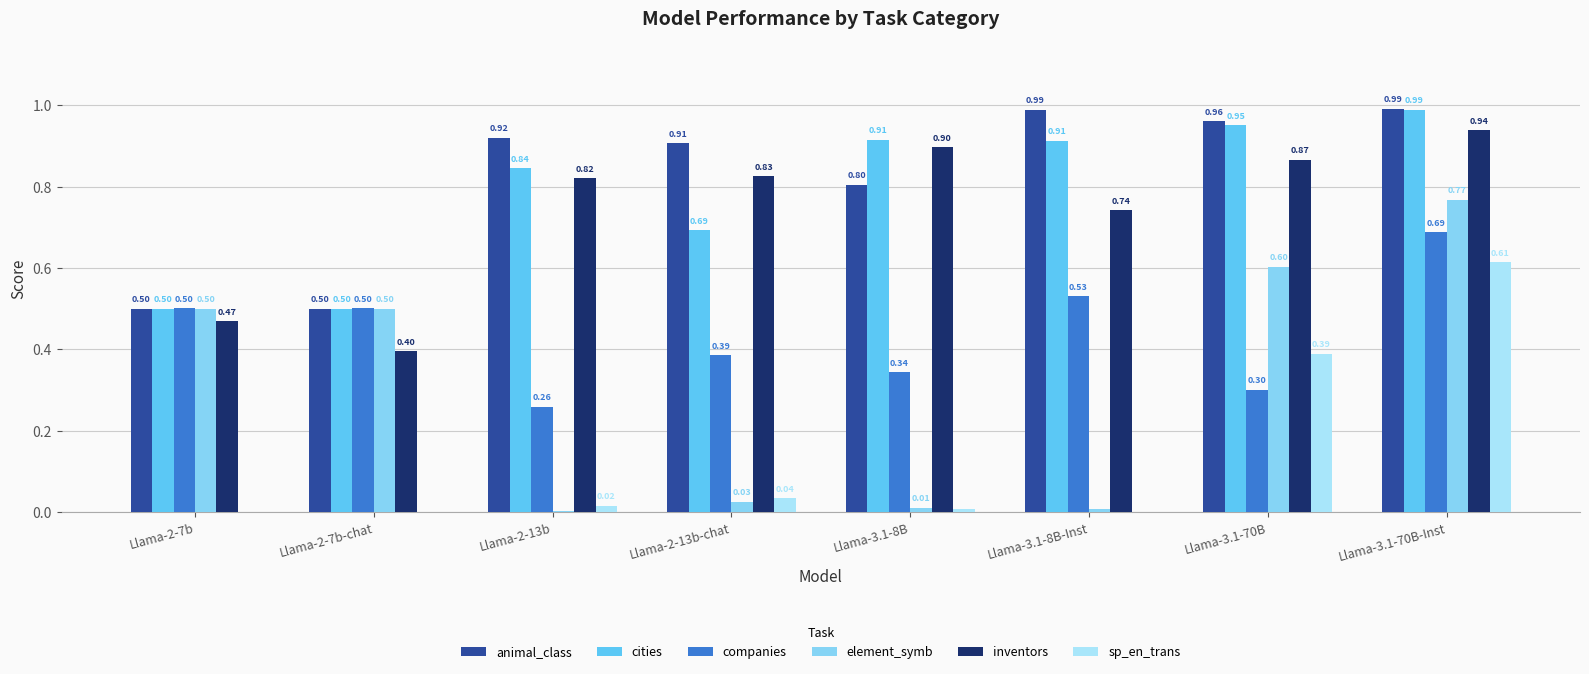

Which category has the highest value across all series?

Llama-3.1-70B-Inst